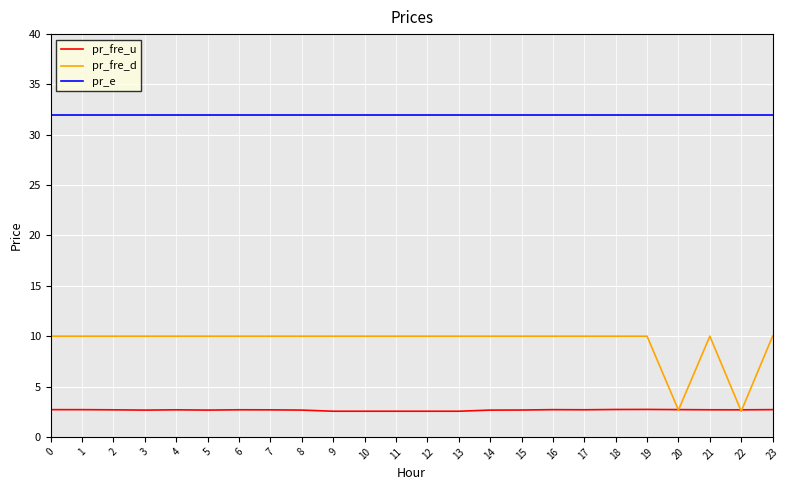

What is the spread (max minus min) of values at 3?

29.3